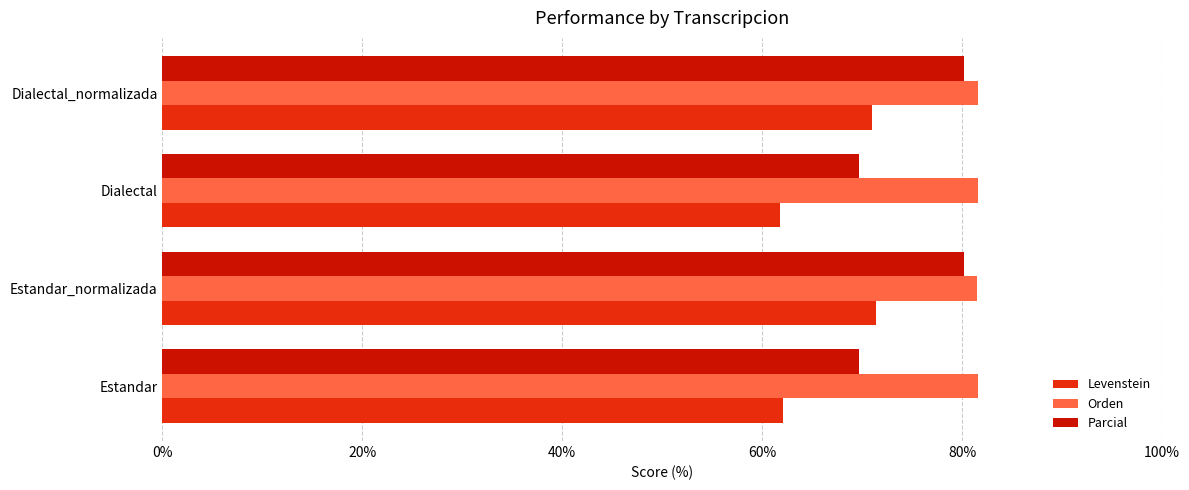

True or false: Orden has a value of 81.6 at Dialectal_normalizada.

True